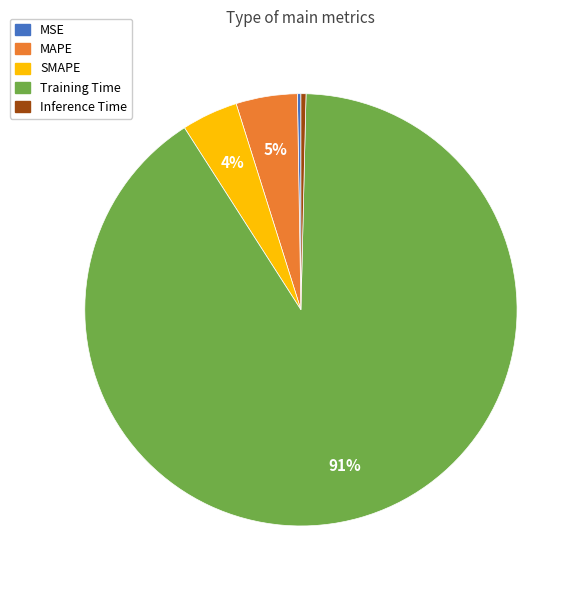

To the nearest percent, what is the combined percentage of MAPE and SMAPE?

9%